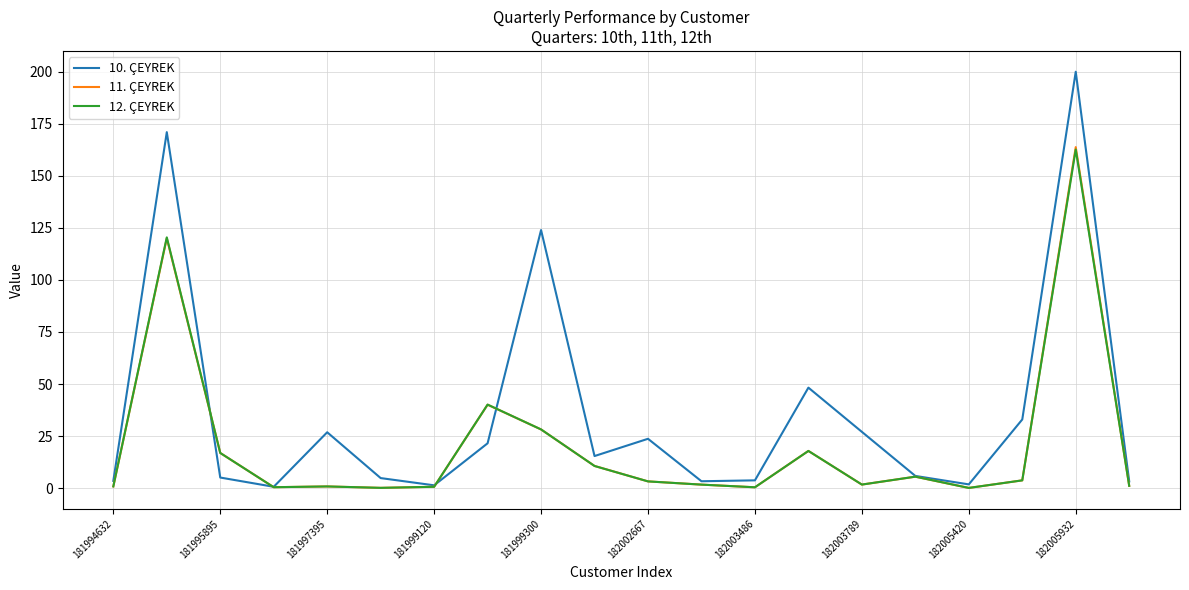

What is the maximum value for 11. ÇEYREK?

163.8